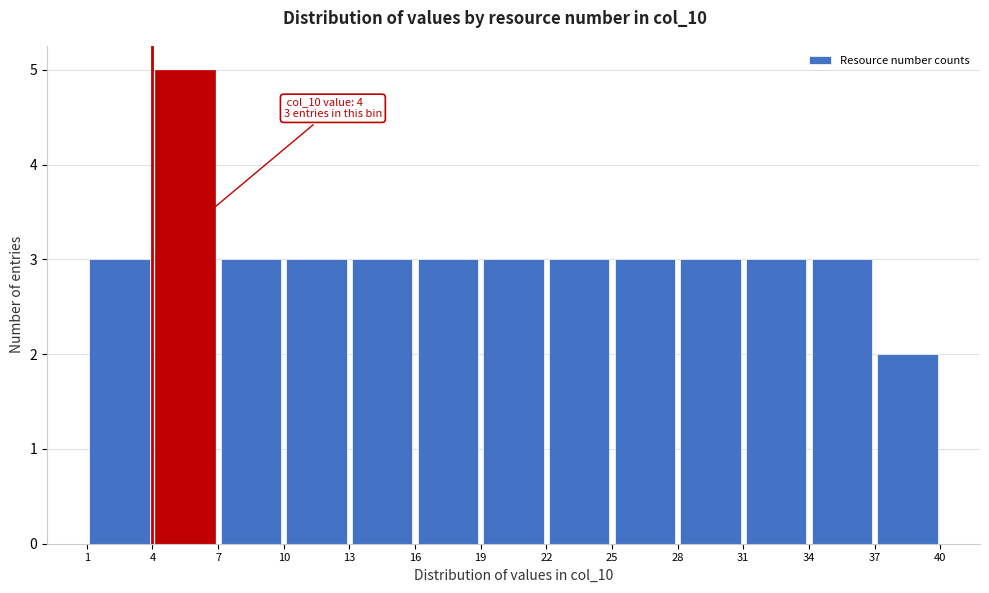

Over which range of the x-axis is the bar tallest?

4 to 7